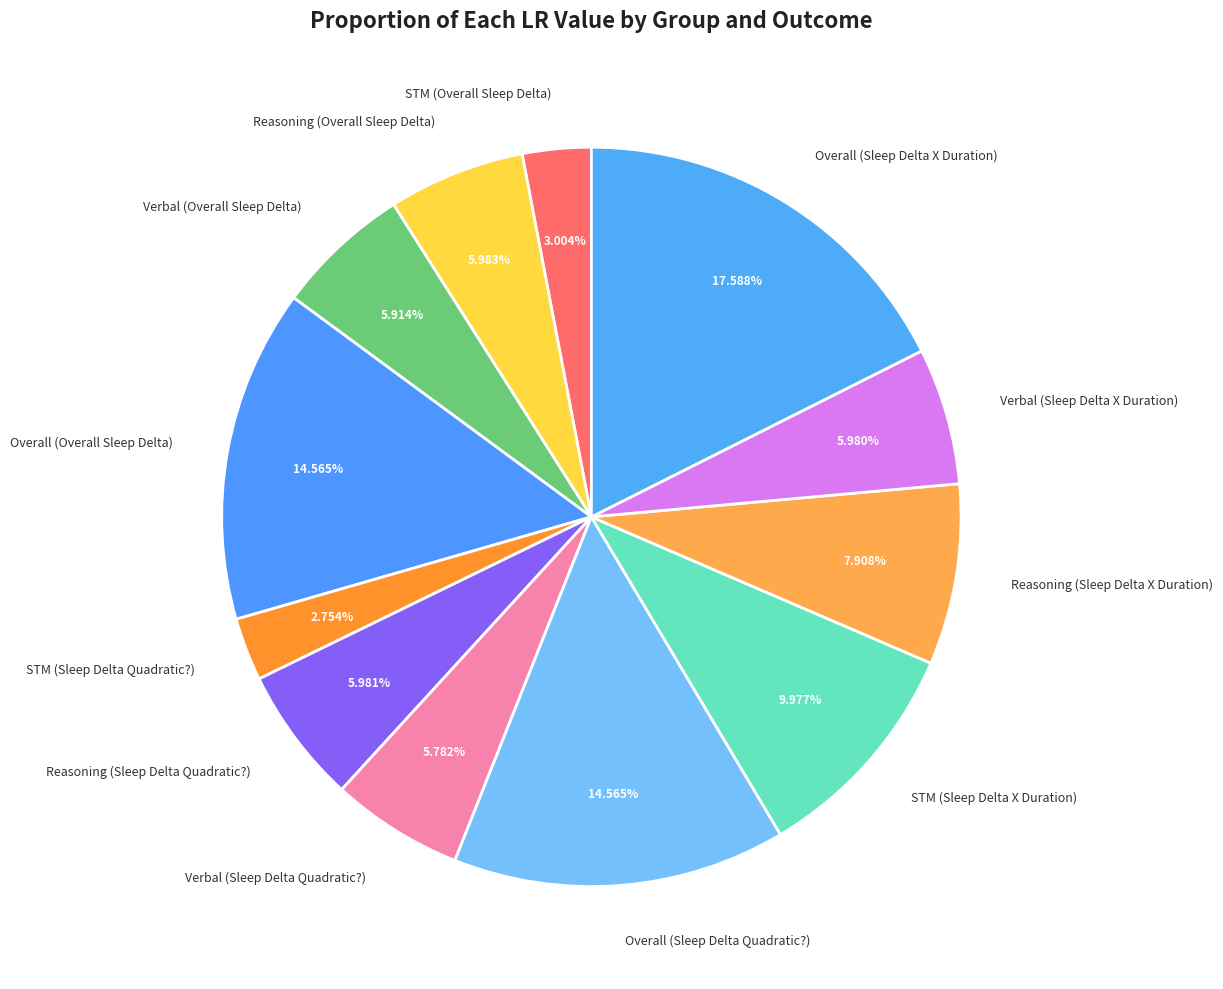

The Verbal (Sleep Delta X Duration) slice represents 6% of the pie. True or false?

True